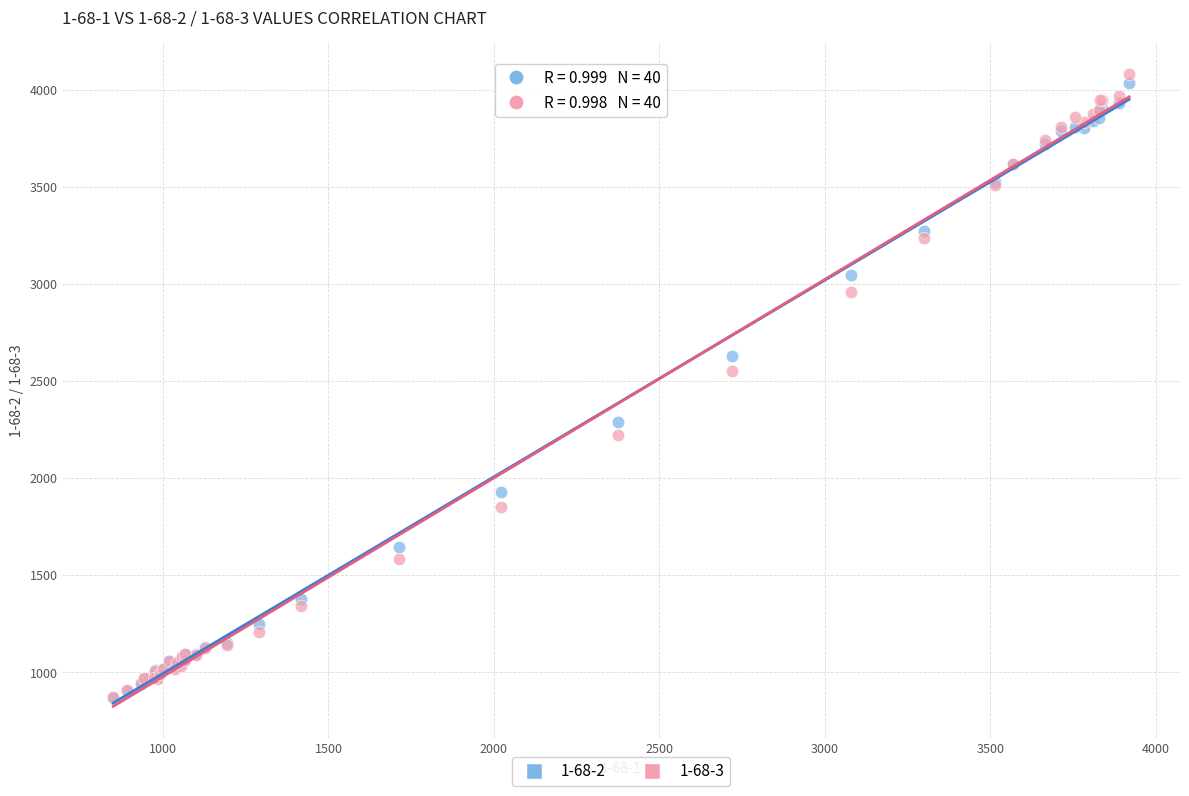

What are all the series names shown in the legend?

1-68-2, 1-68-3